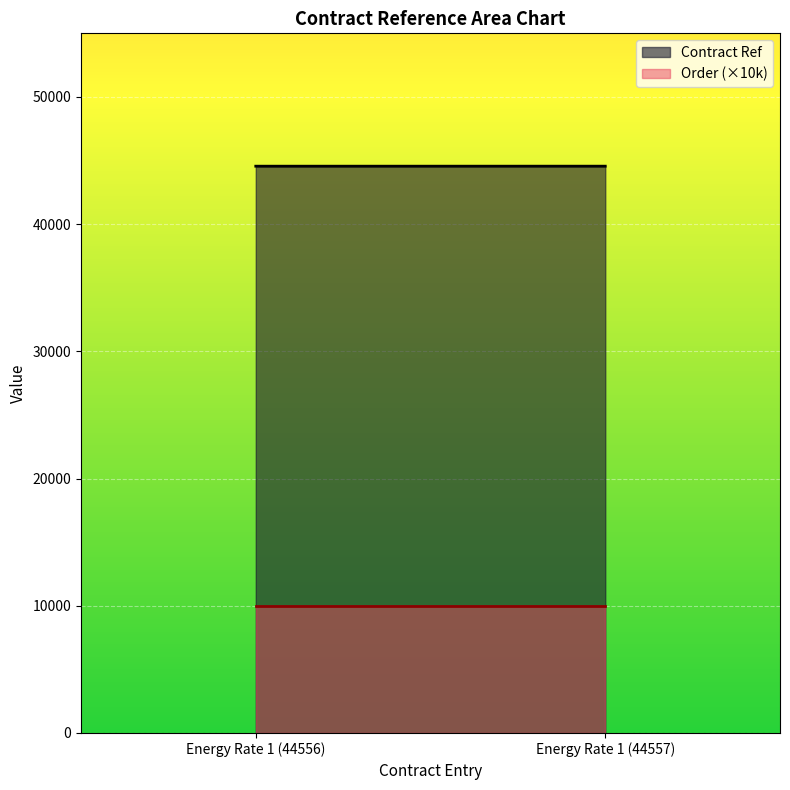

At which label does Contract Ref reach its minimum?

Energy Rate 1 (44556)